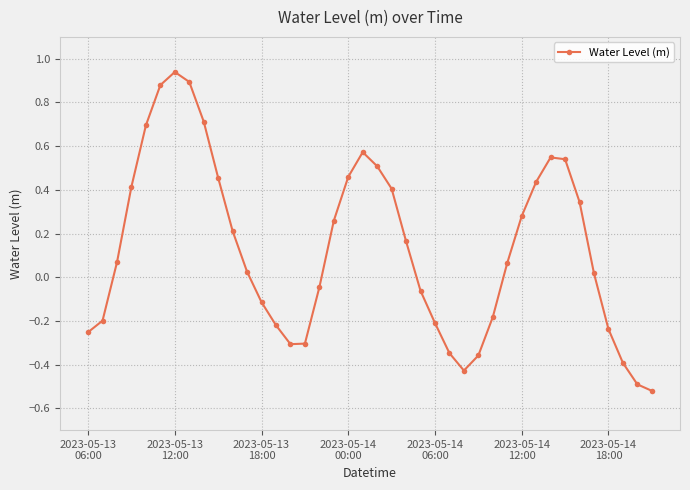

What is the difference between the maximum and minimum values?

1.5